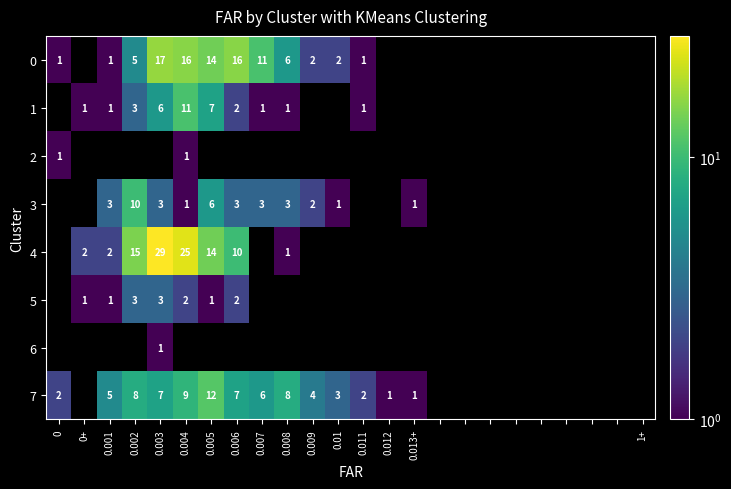

The value of 3 at 0.006 is 3. True or false?

True